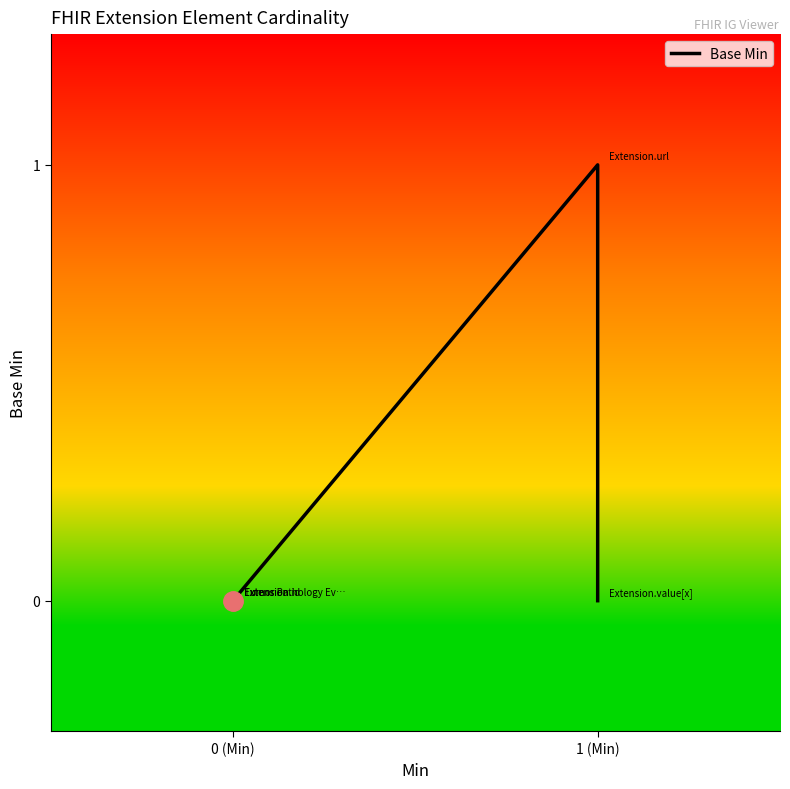

Does the chart have visible grid lines?

No